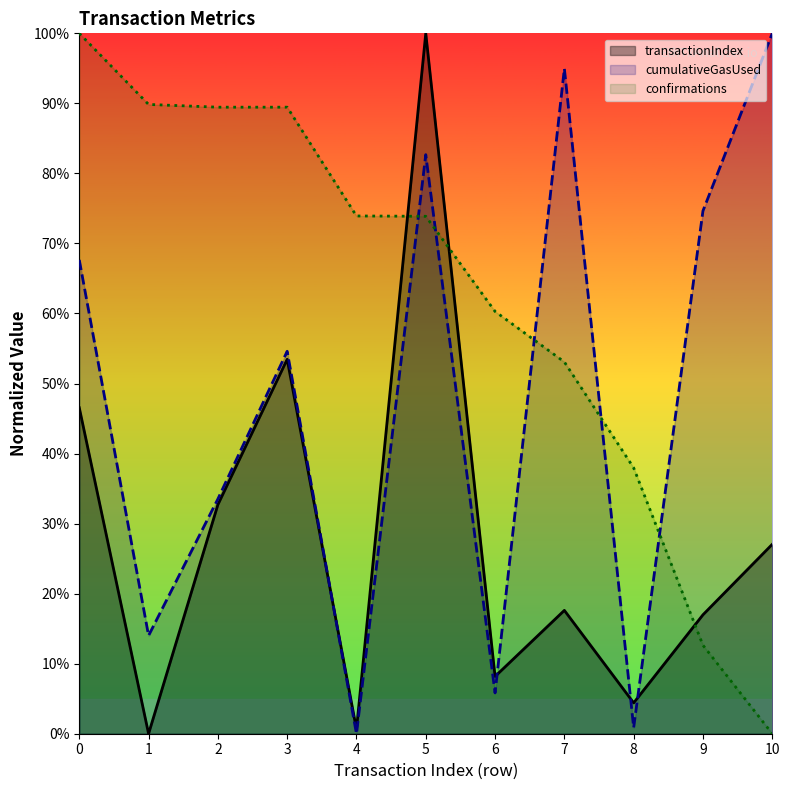

The confirmations series shows 100.0 at 0. True or false?

True